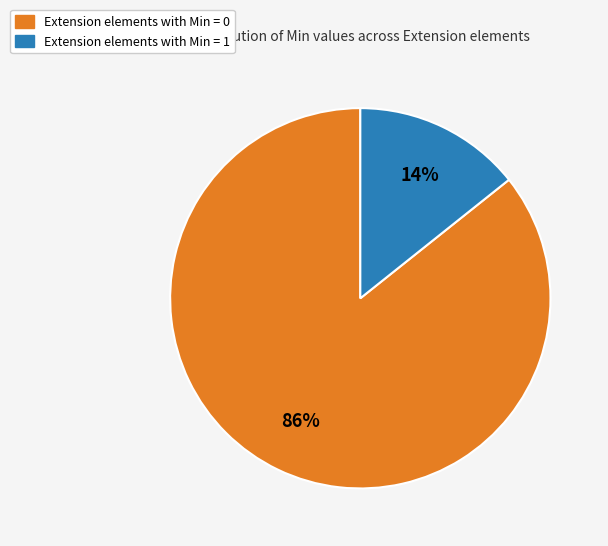

To the nearest percent, what is the average slice percentage?

50%